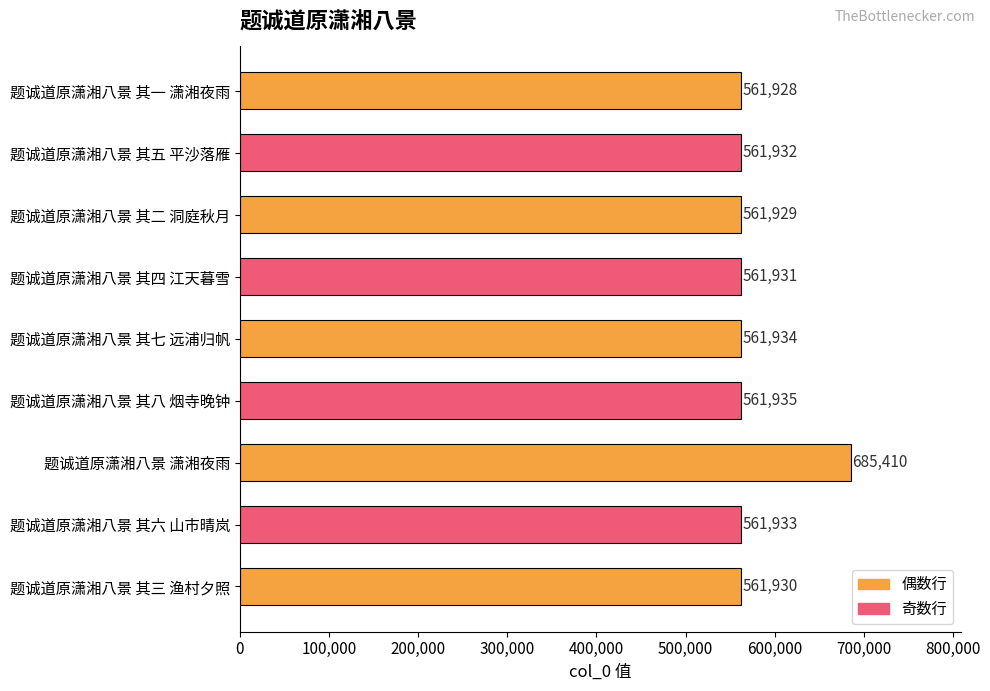

Is it true that the value at 题诚道原潇湘八景 其四 江天暮雪 is 851712?

False